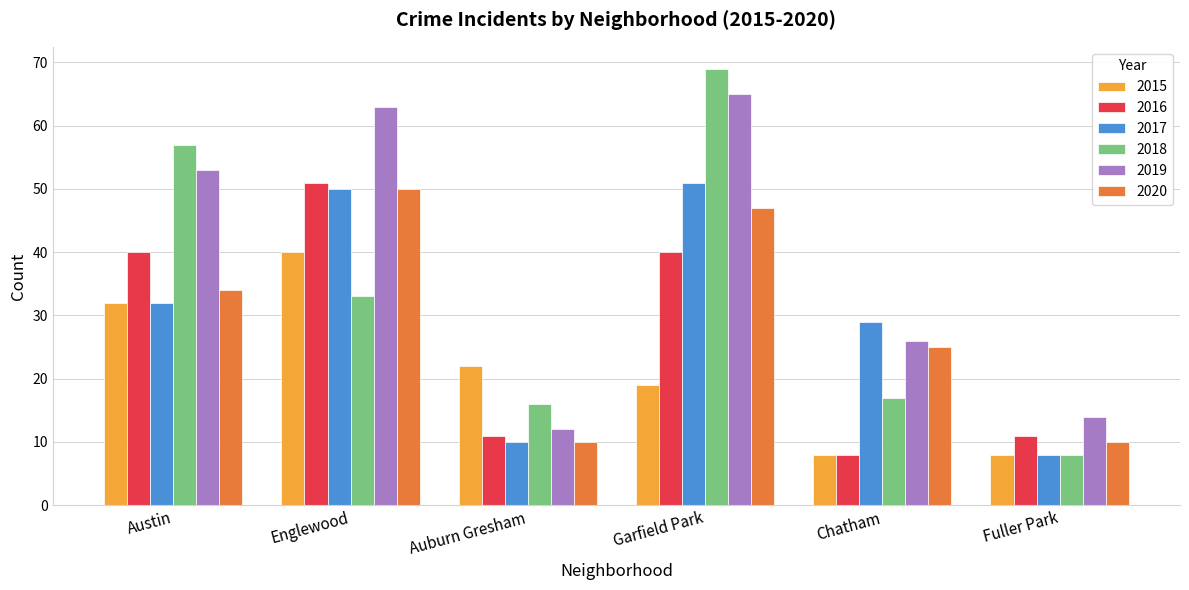

What is the sum of the 2017 values at Austin and Englewood?

82